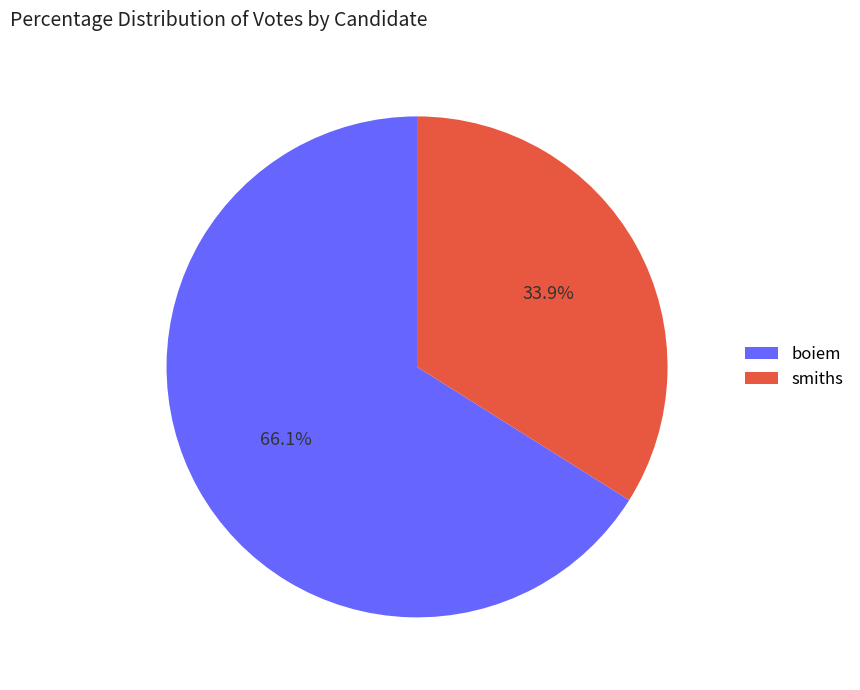

Do smiths and boiem together represent more than half of the pie?

Yes